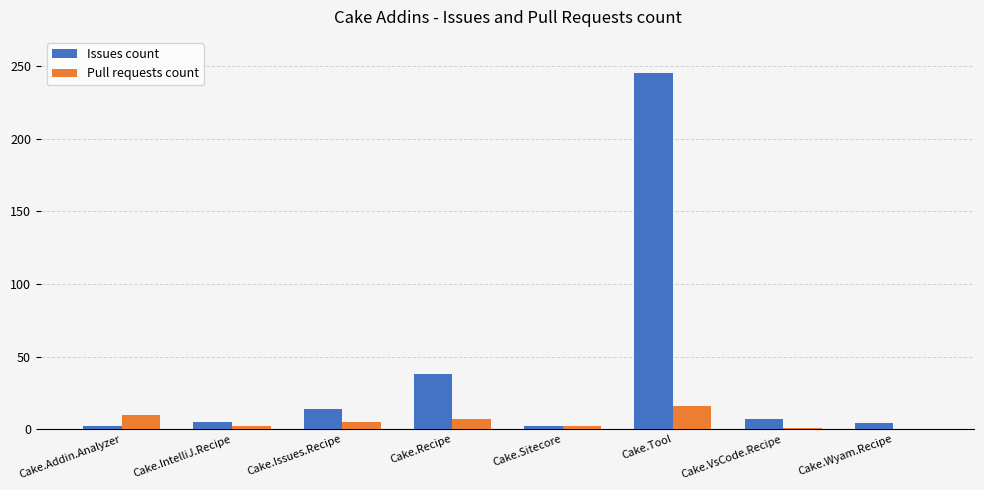

Where does the Issues count series first go above 7?

Cake.Issues.Recipe